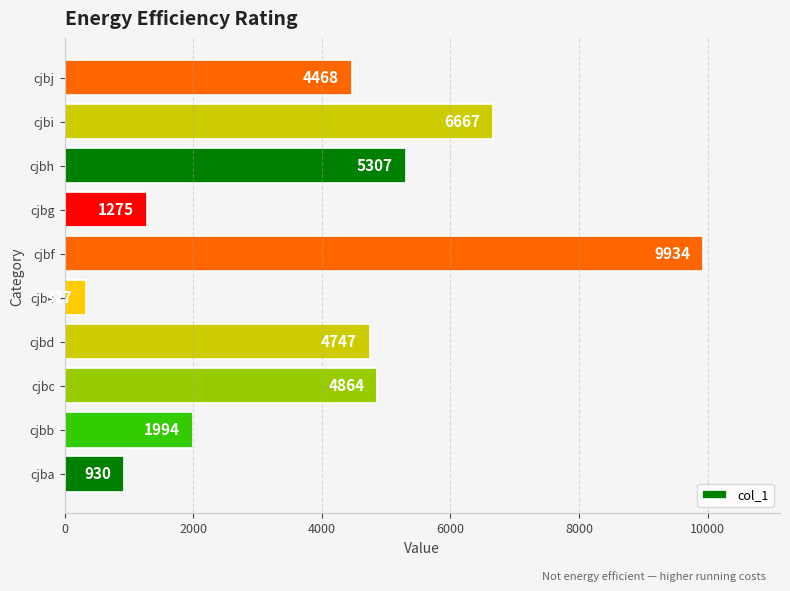

Reading top to bottom, what are all the values shown in this chart?

4468	6667	5307	1275	9934	327	4747	4864	1994	930